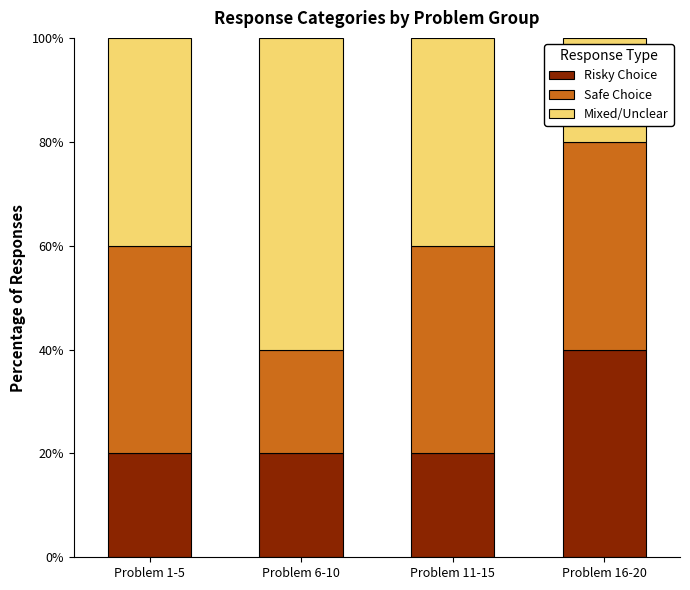

What are all the series names shown in the legend?

Risky Choice, Safe Choice, Mixed/Unclear